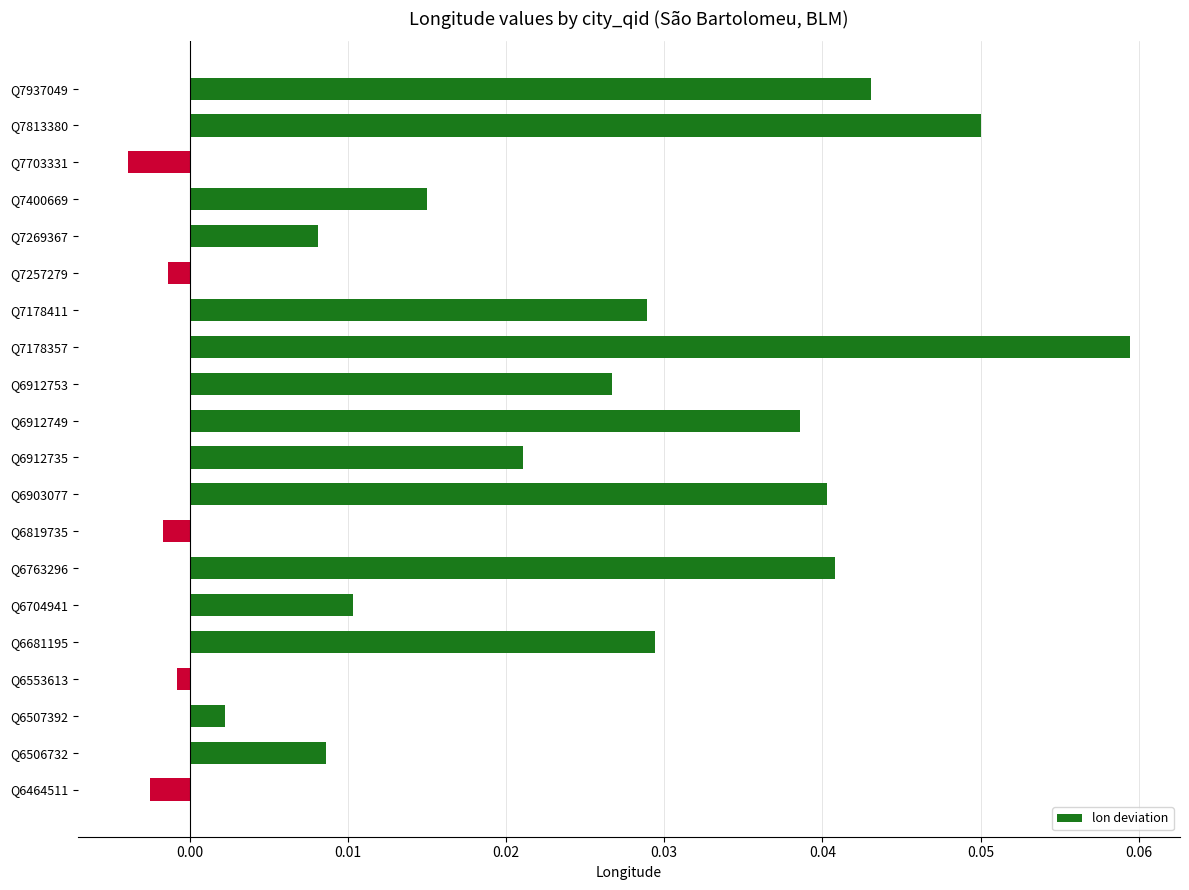

Which label corresponds to the smallest value in the chart?

Q7703331